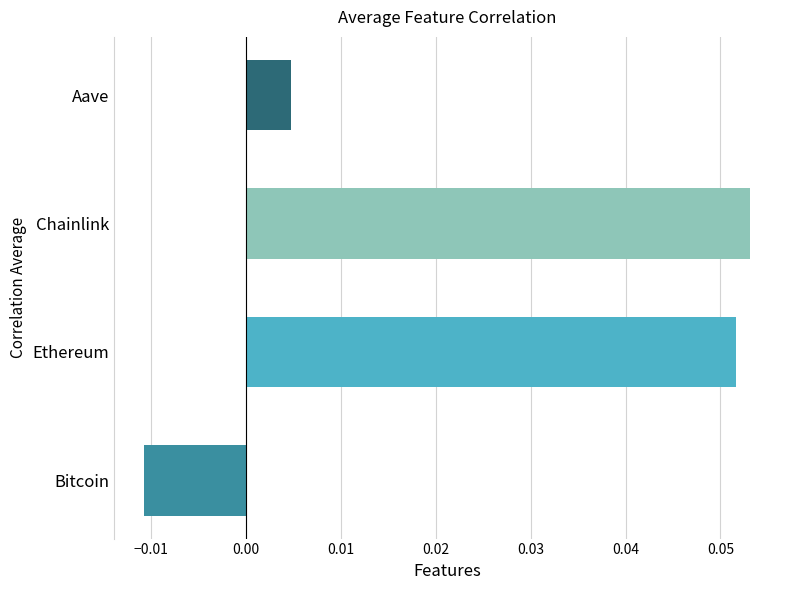

The value at Chainlink is 0.0. True or false?

False